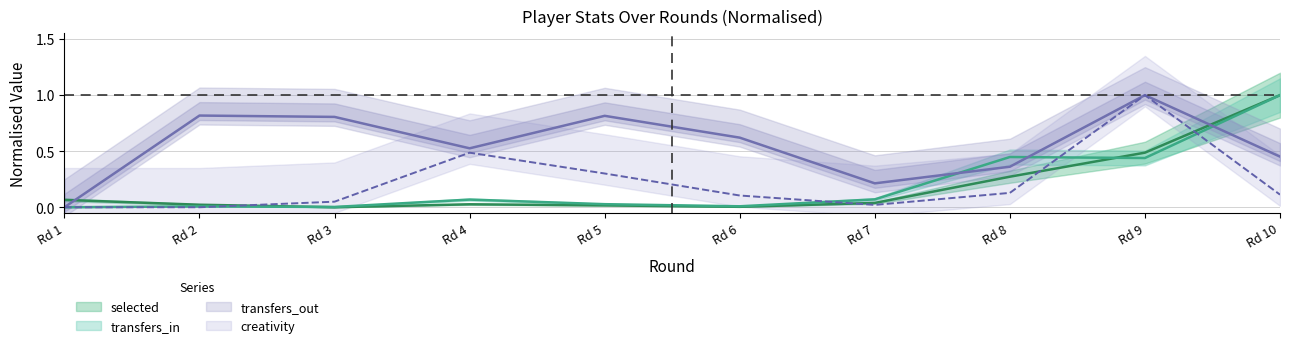

True or false: creativity has more than 2 interior local peaks.

False